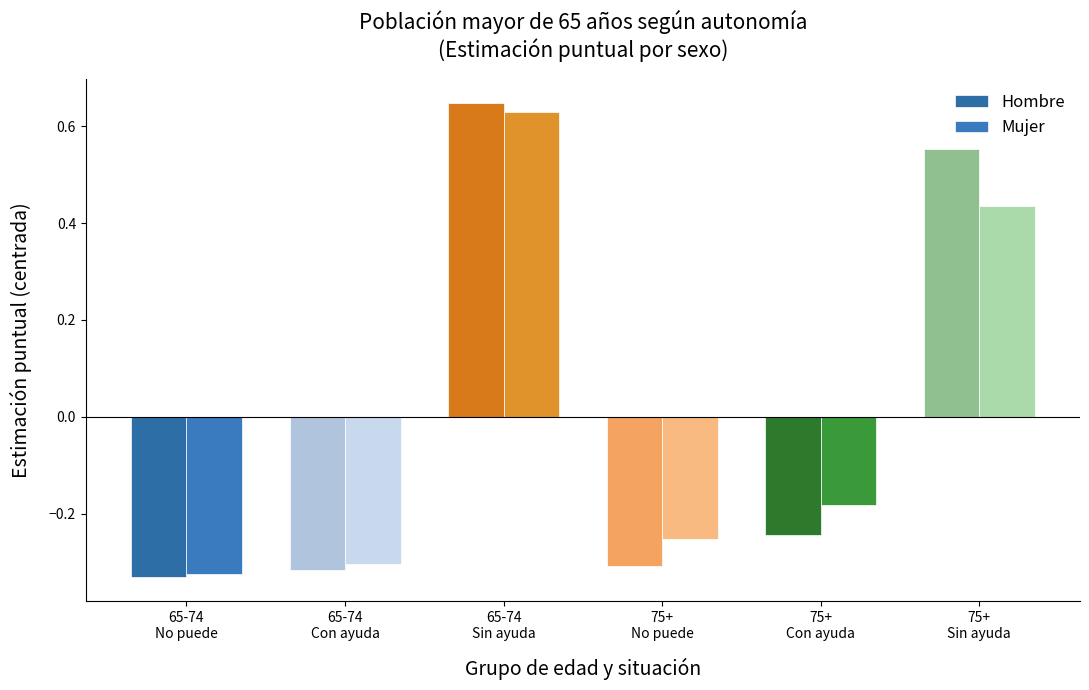

What are all the series names shown in the legend?

Hombre, Mujer